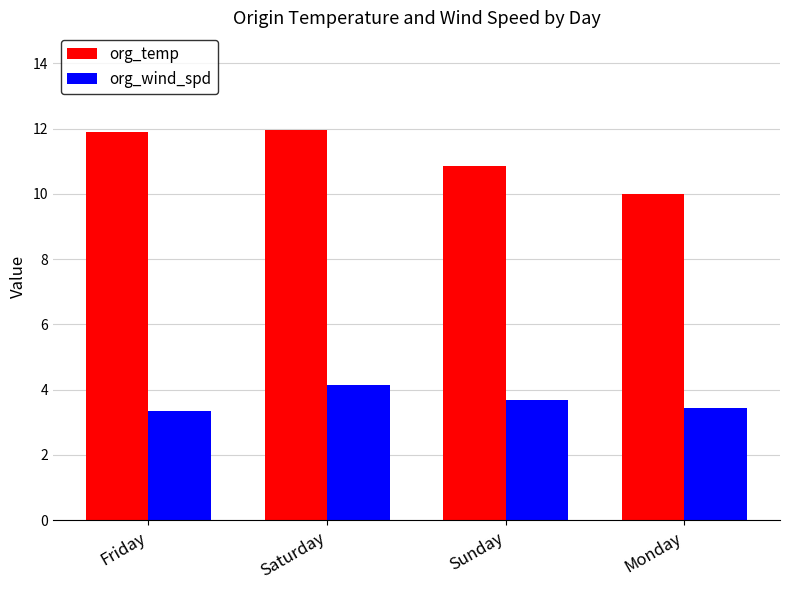

At Monday, list the series in order from smallest to largest.

org_wind_spd, org_temp